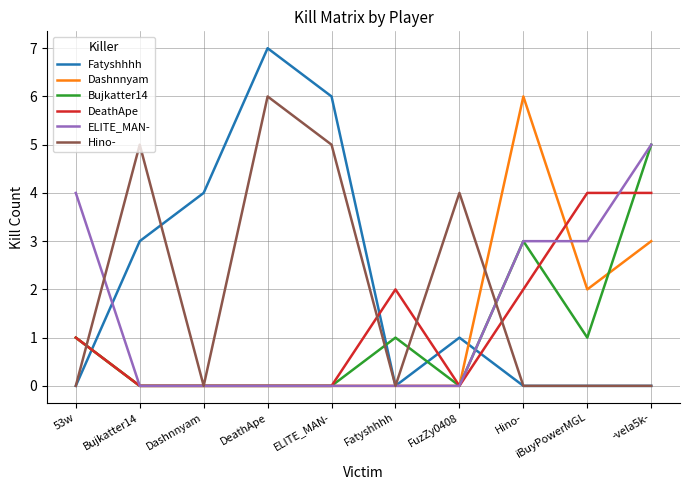

What is the maximum value for ELITE_MAN-?

5